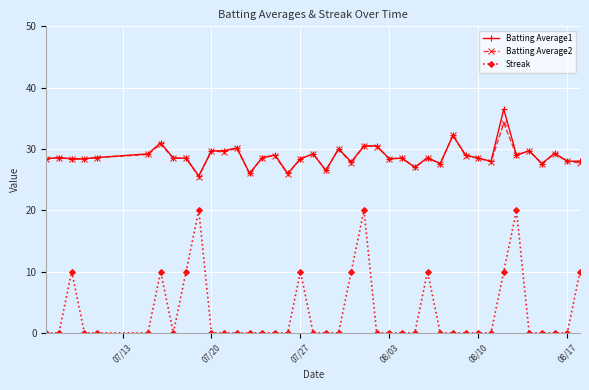

Is this an area chart (filled region under the line)?

No